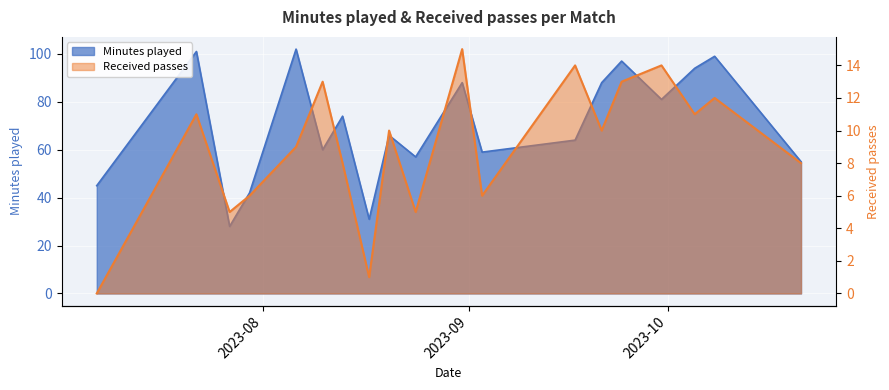

What is the approximate value of Received passes at 2023-08-20, to the nearest 5?

10